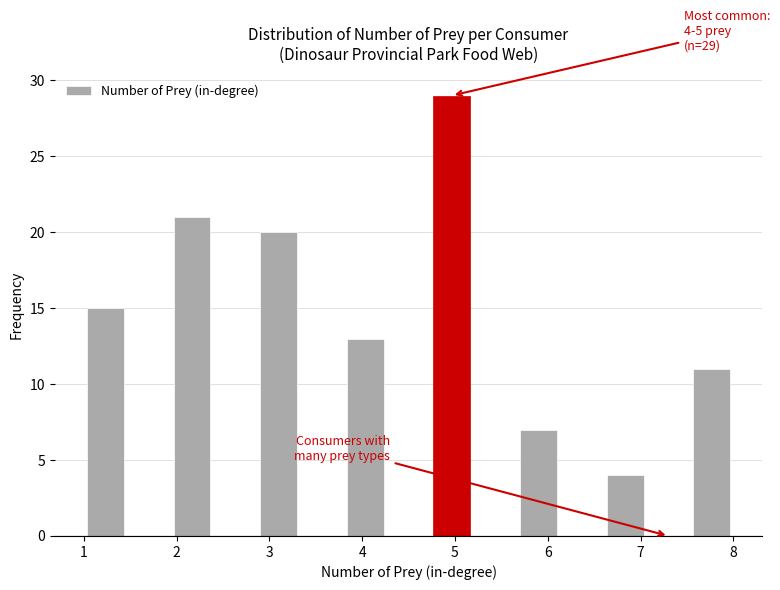

Over which range of the x-axis is the bar tallest?

4.7 to 5.2